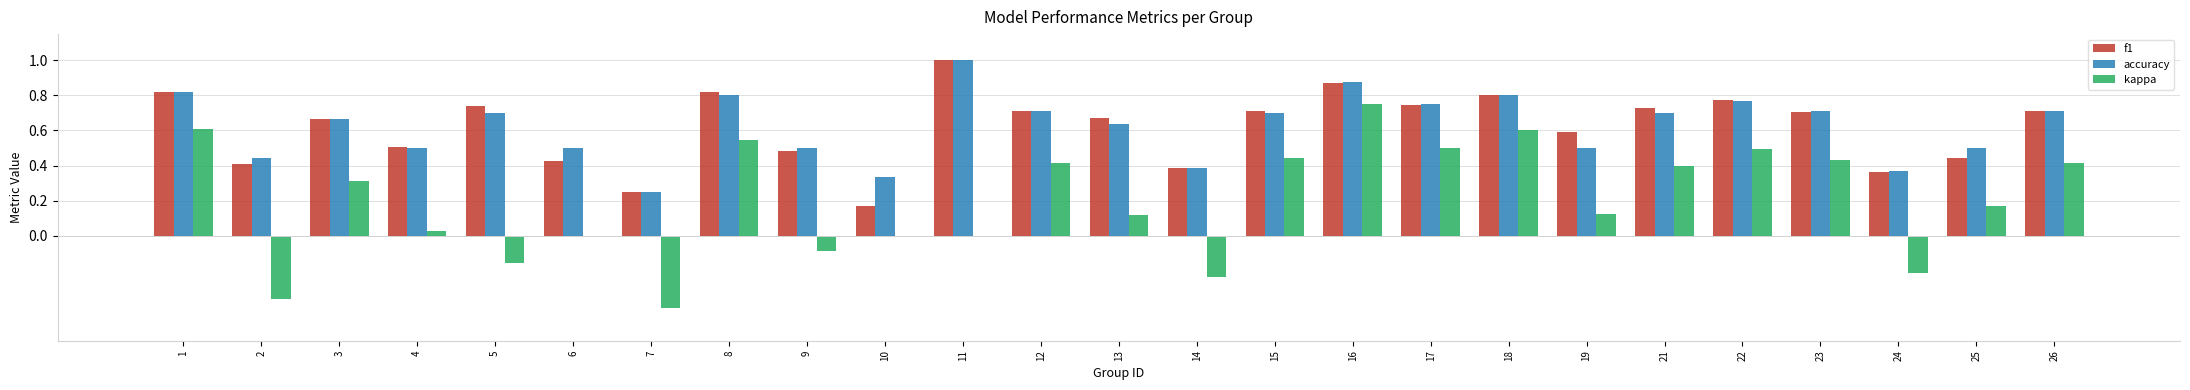

Between 16 and 26, which series saw the biggest shift?

kappa